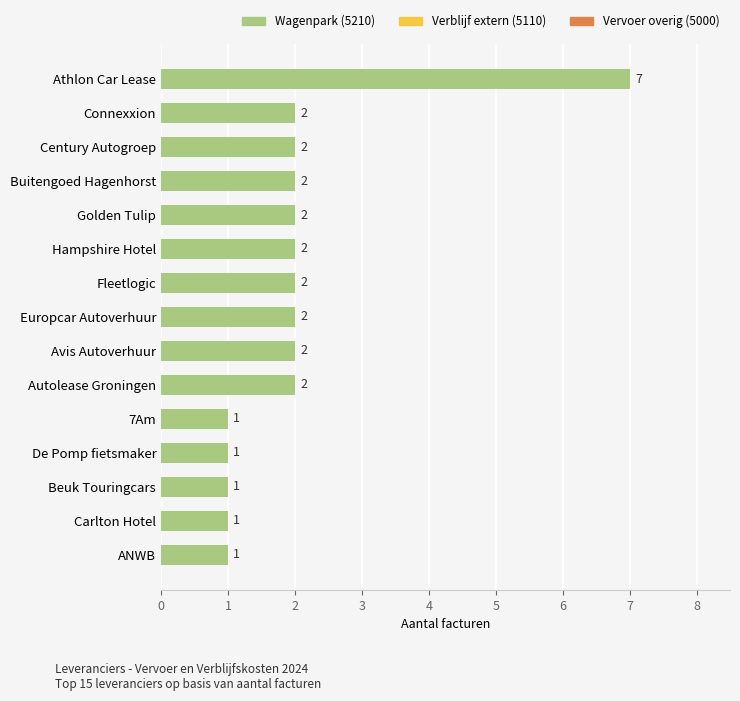

Count the values in the range 1 to 2.

14